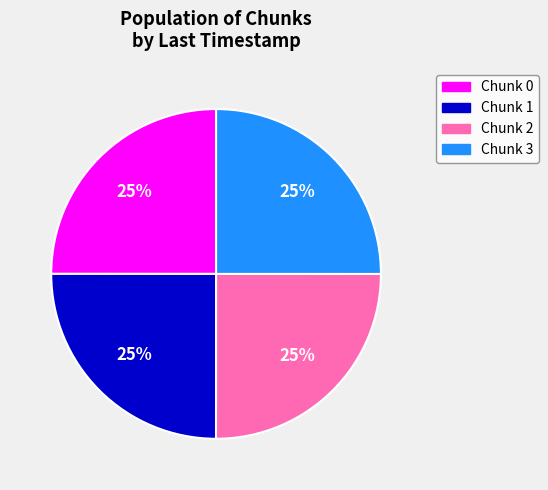

How many slices are in this pie chart?

4